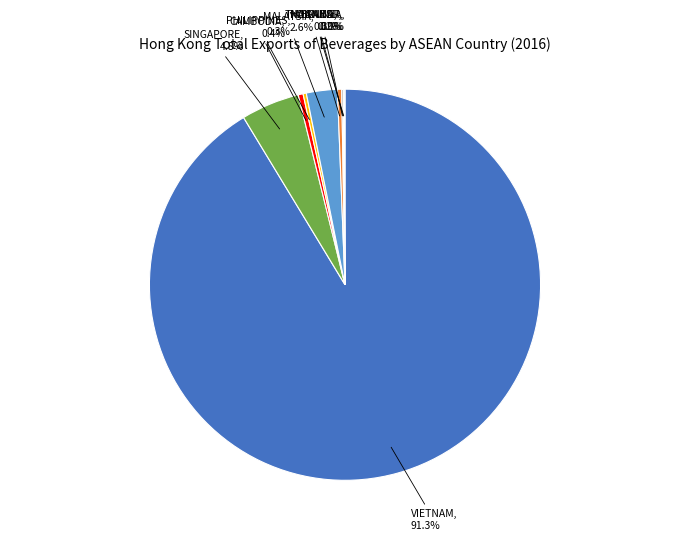

Is there any slice that represents more than half of the pie?

Yes